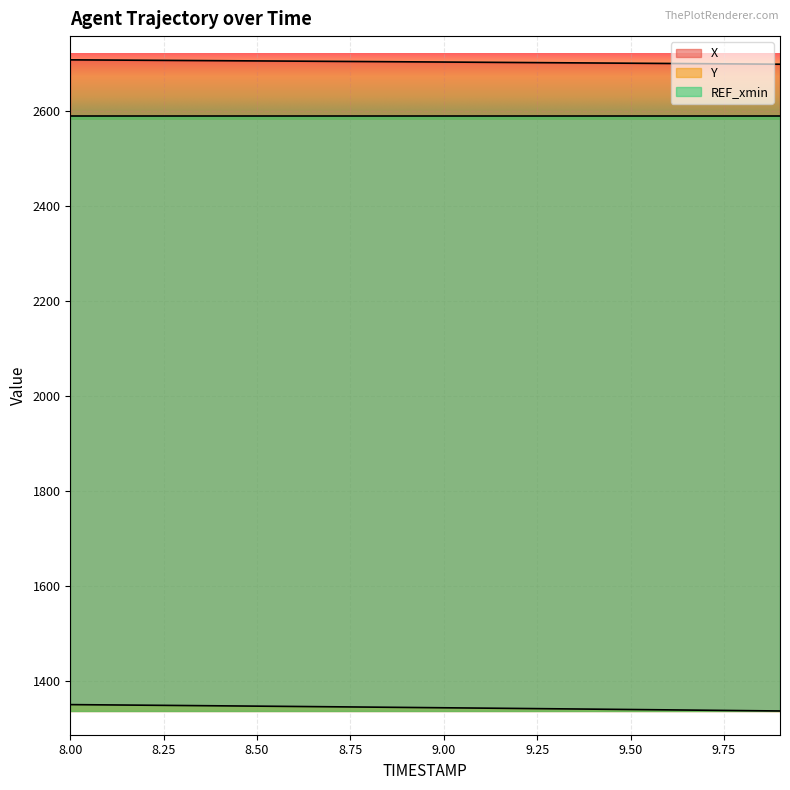

How many categories are shown in the chart?

20